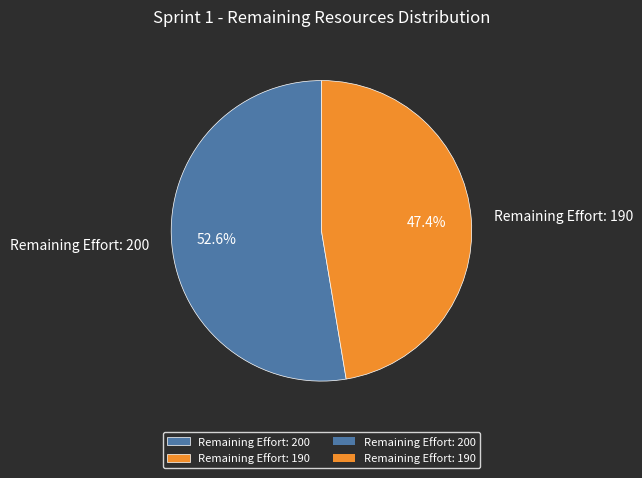

What is the ratio of the value at Remaining Effort: 190 to the value at Remaining Effort: 200?

0.9